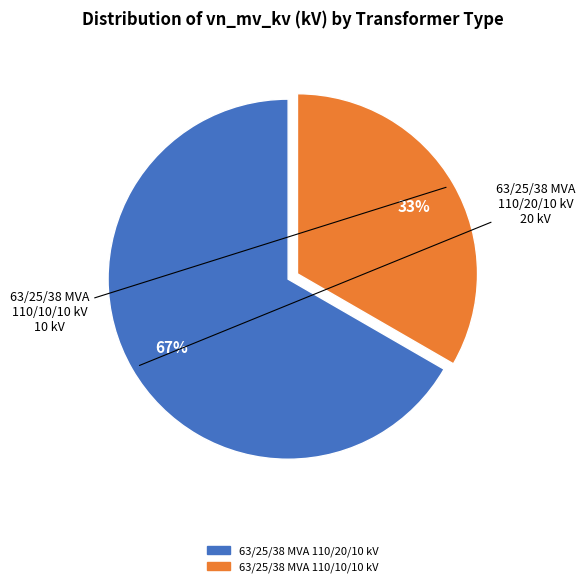

Which slice is the smallest?

63/25/38 MVA 110/10/10 kV